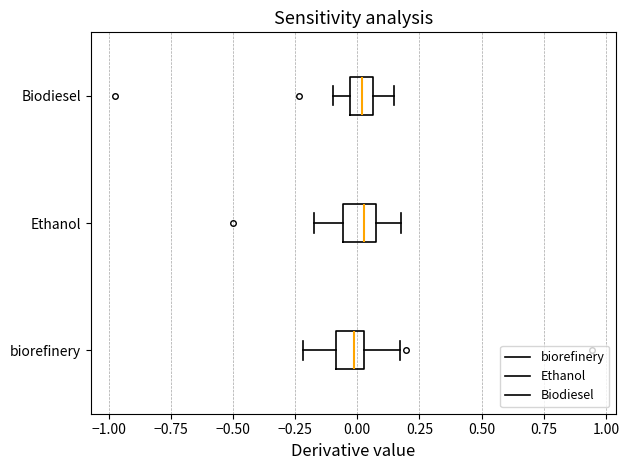

Reading bottom to top, read every box against the x-axis: the position of its median line, the range the box covers, and the ends of its whiskers. The values are not printed on the chart, so give them approximately, as read against the axis.

biorefinery: median 0.00, box -0.10 to 0.05, whiskers -0.20 to 0.15
Ethanol: median 0.05, box -0.05 to 0.10, whiskers -0.15 to 0.20
Biodiesel: median 0.00, box -0.05 to 0.05, whiskers -0.10 to 0.15